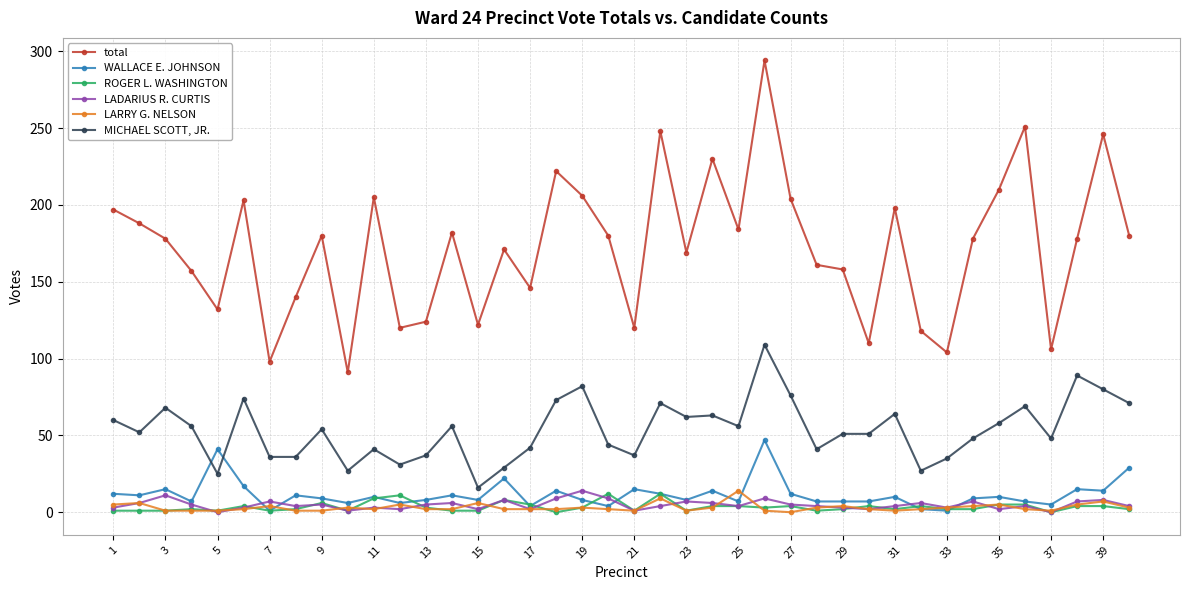

How many intersections are there between WALLACE E. JOHNSON and MICHAEL SCOTT, JR.?

2